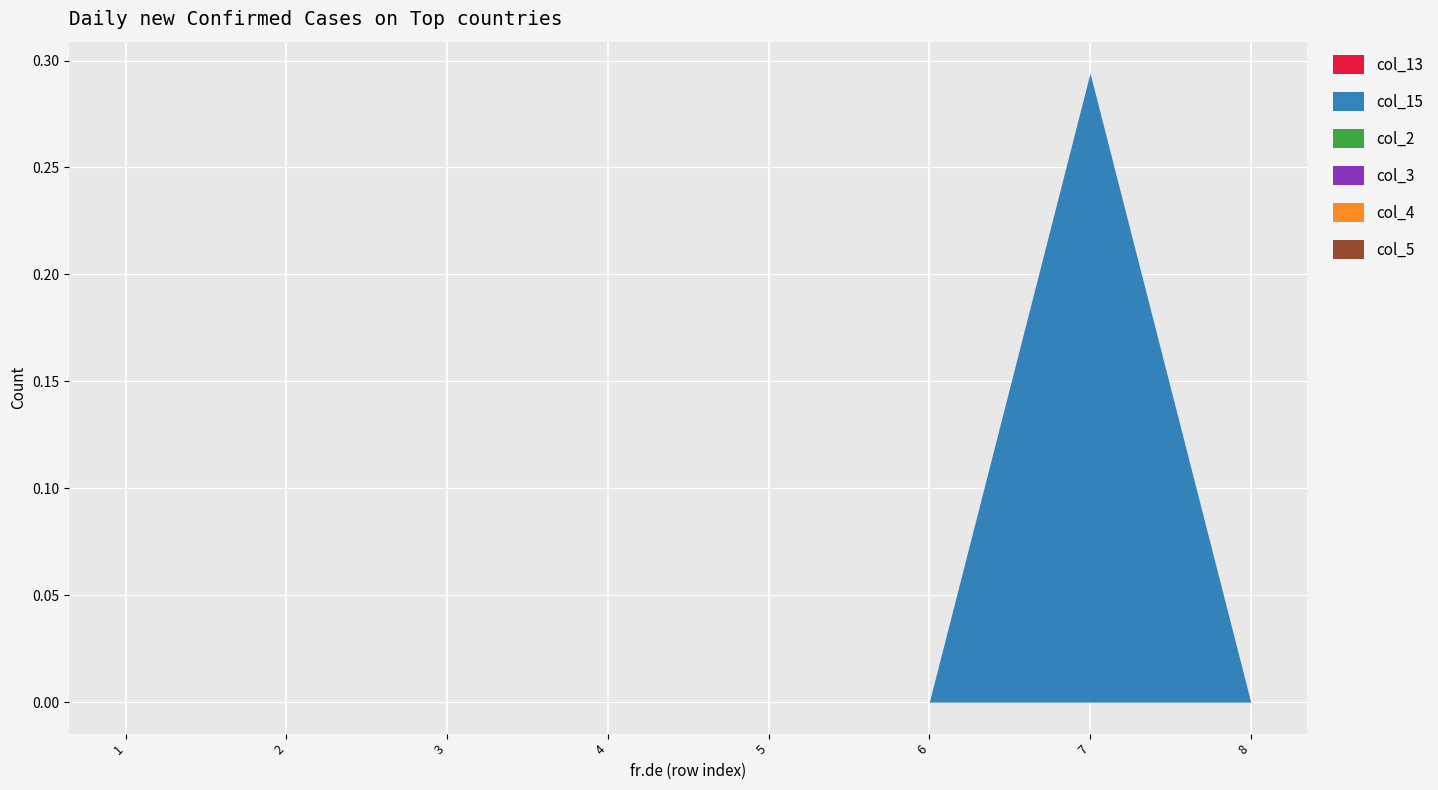

True or false: col_5 and col_13 cross at least once.

False